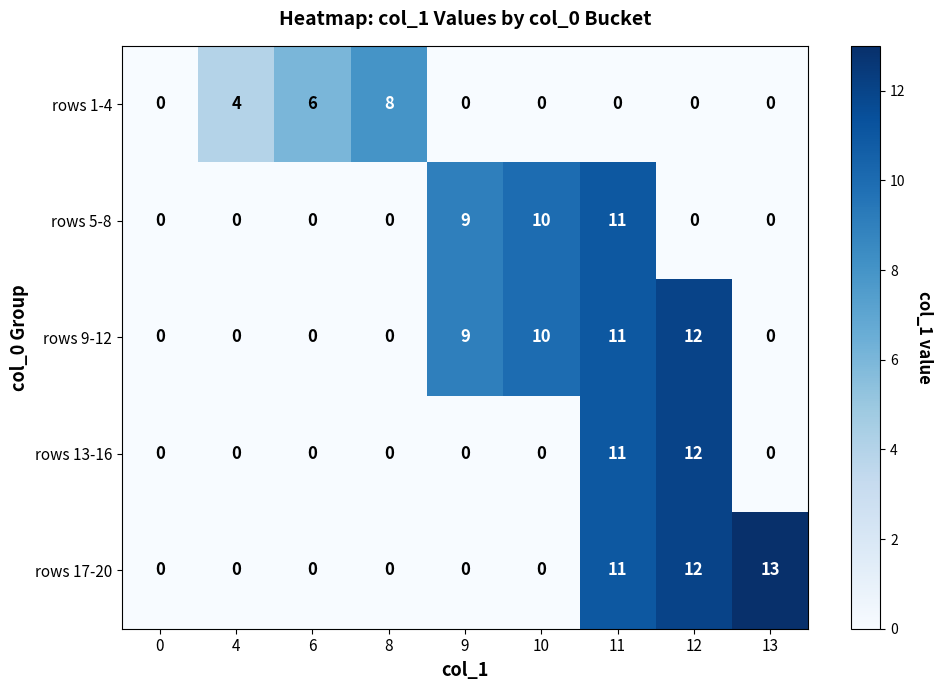

The rows 17-20 series shows 5 at 0. True or false?

False